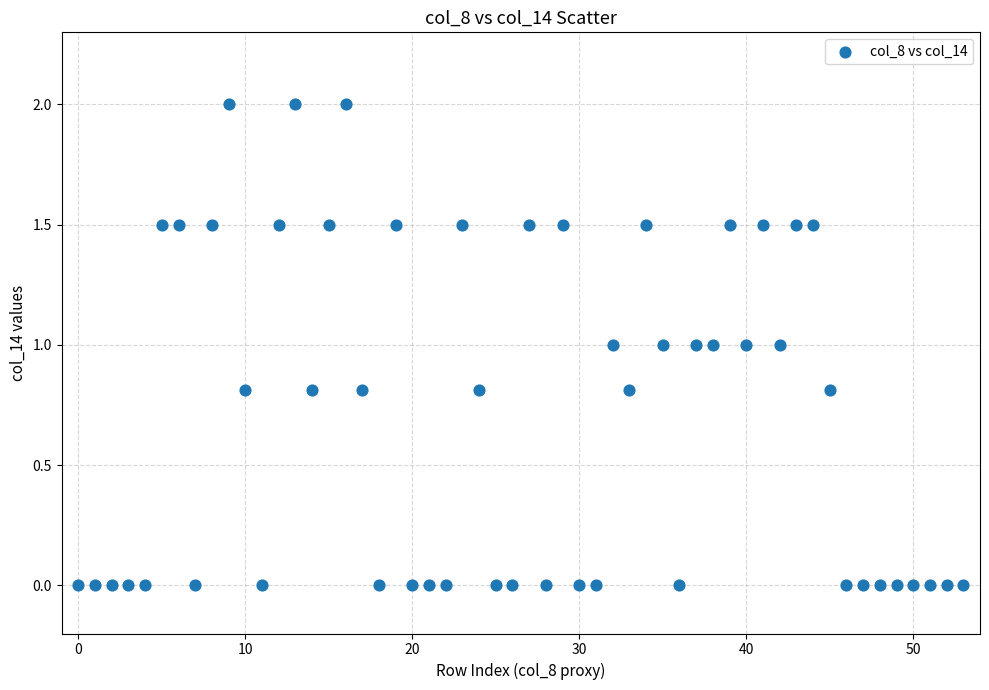

What is the range of Y values (max minus min)?

2.0